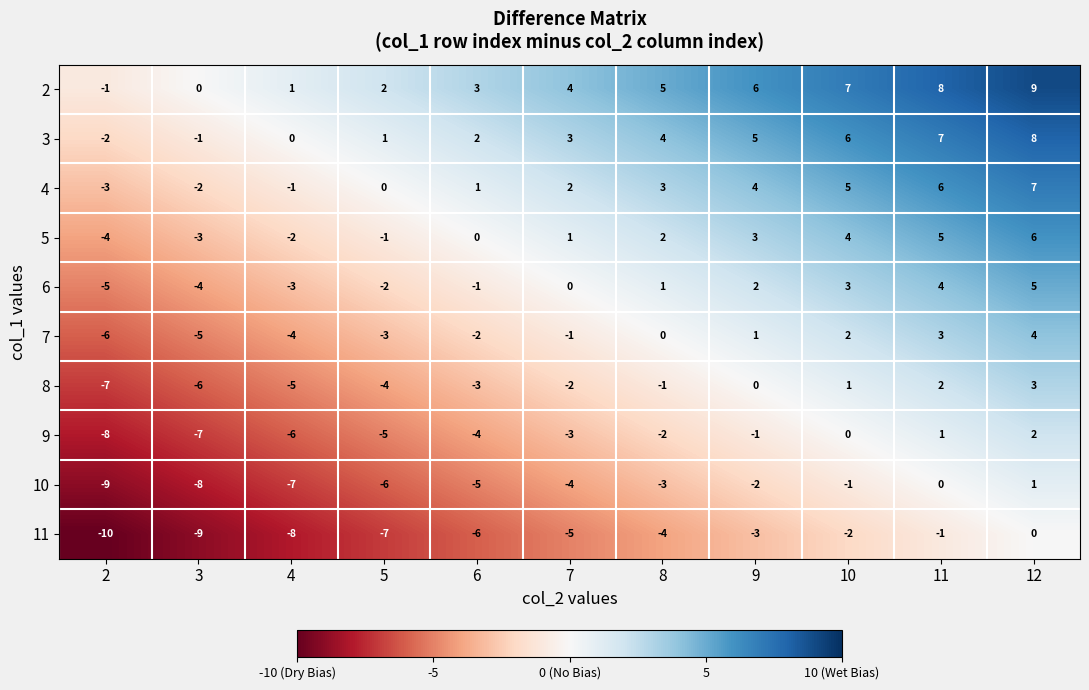

What is the maximum value shown in the chart?

9